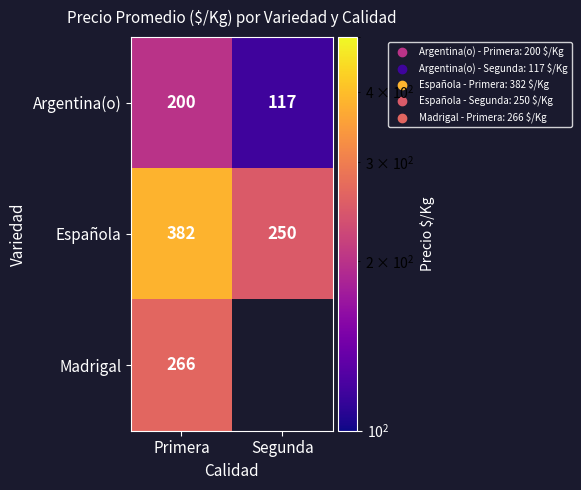

True or false: Argentina(o) has a value of 285.4 at Primera.

False